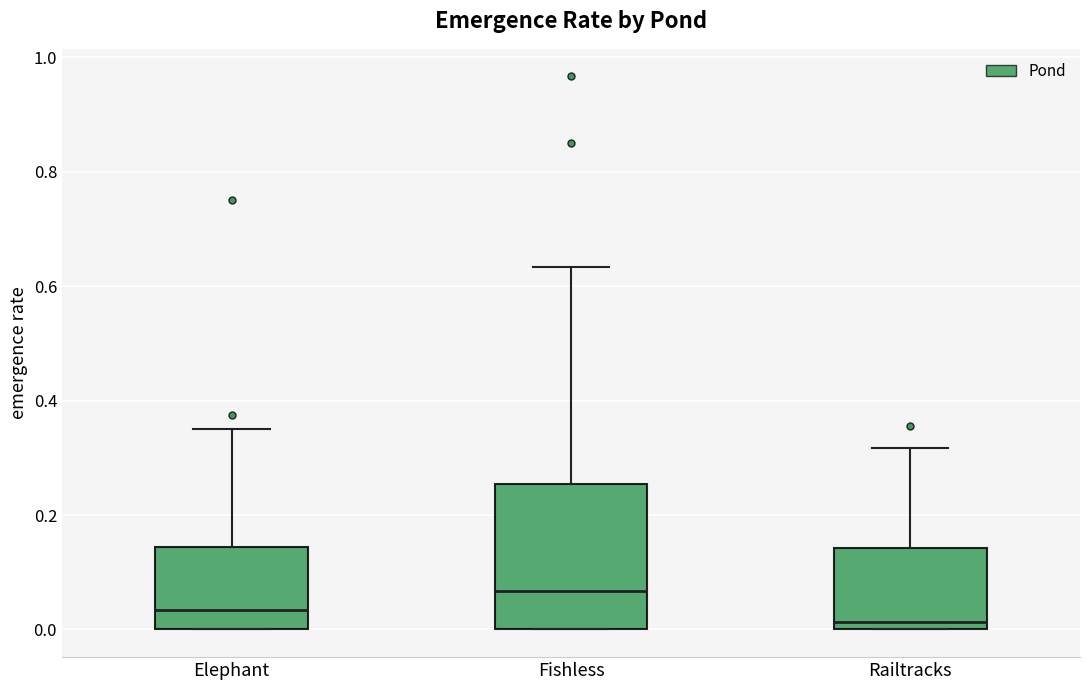

Which box is the tallest, from its lower edge to its upper edge?

Fishless